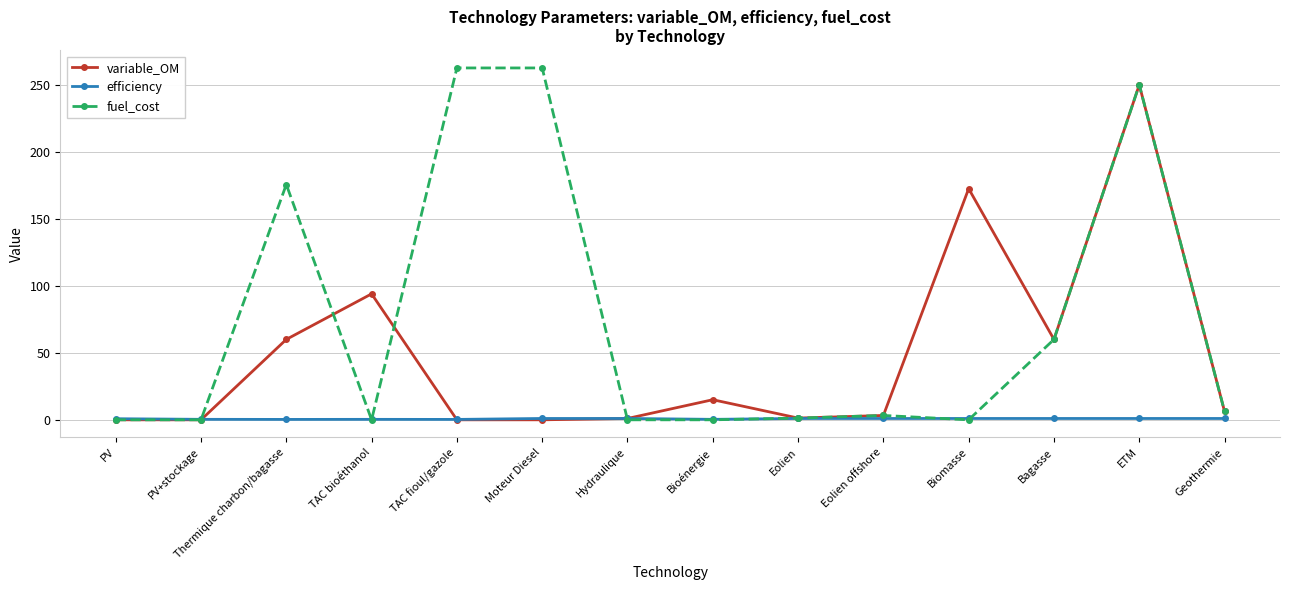

Which series has the largest total across all categories?

fuel_cost